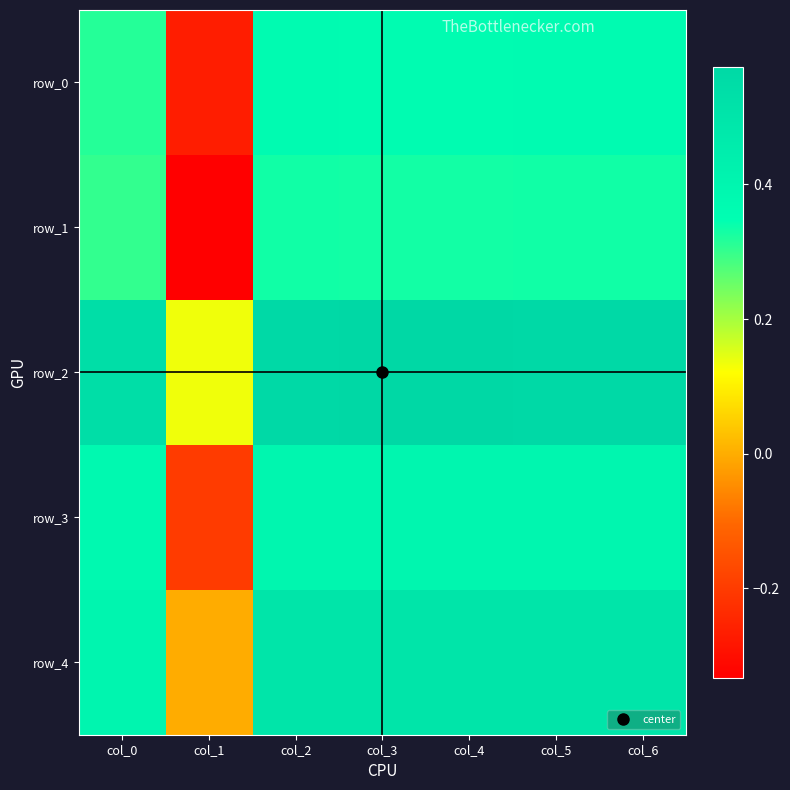

At which label is row_2 closest to 0?

col_1